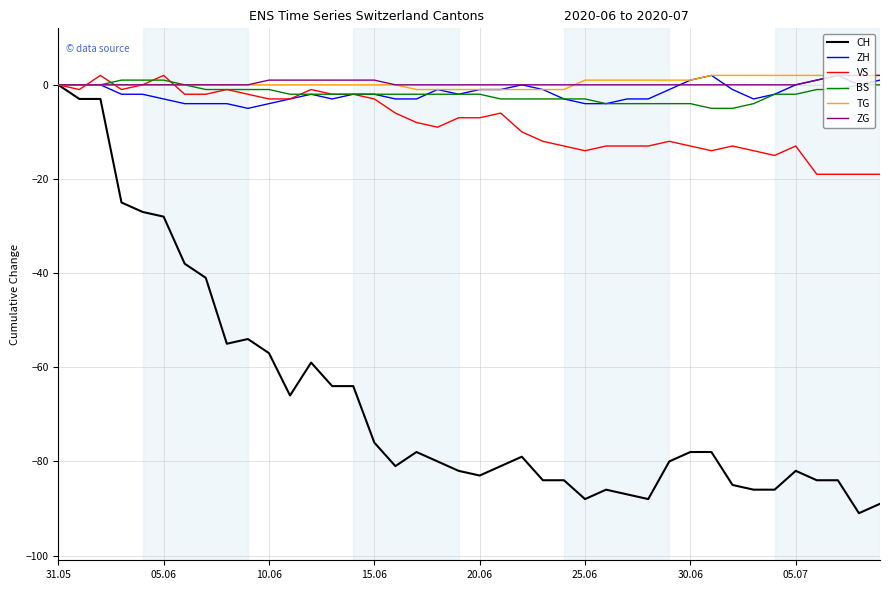

What is the minimum value shown in the chart?

-91